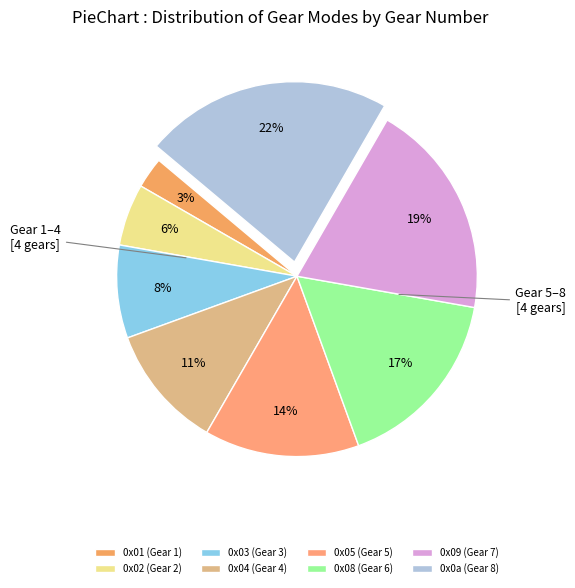

Is there any slice that represents more than half of the pie?

No